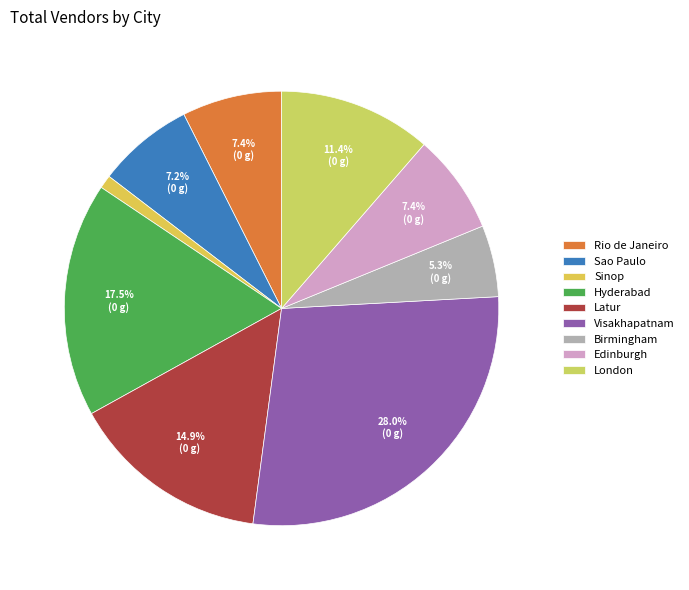

How many segments does this pie chart have?

9